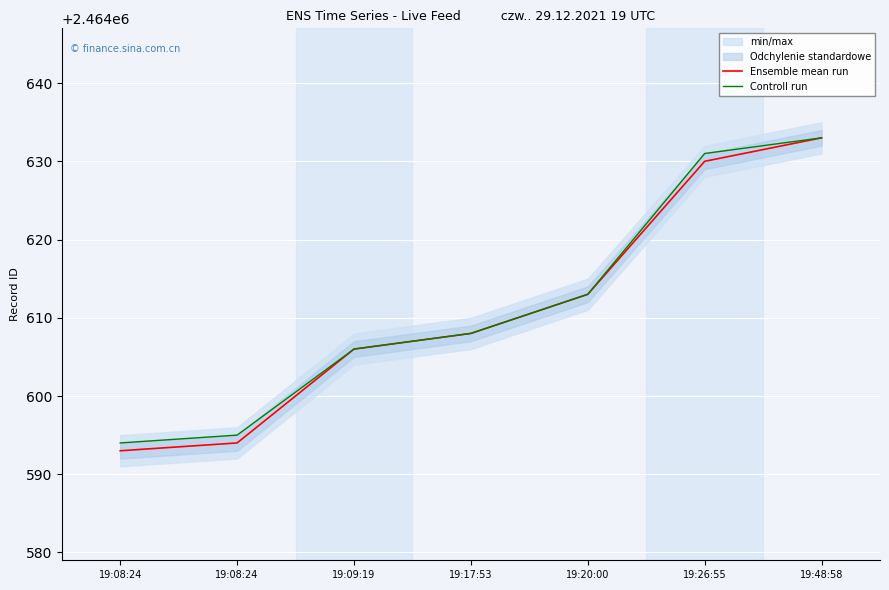

Reading left to right, extract all data points from this chart.

Ensemble mean run: 2464593	2464594	2464606	2464608	2464613	2464630	2464633
Controll run: 2464594	2464595	2464606	2464608	2464613	2464631	2464633